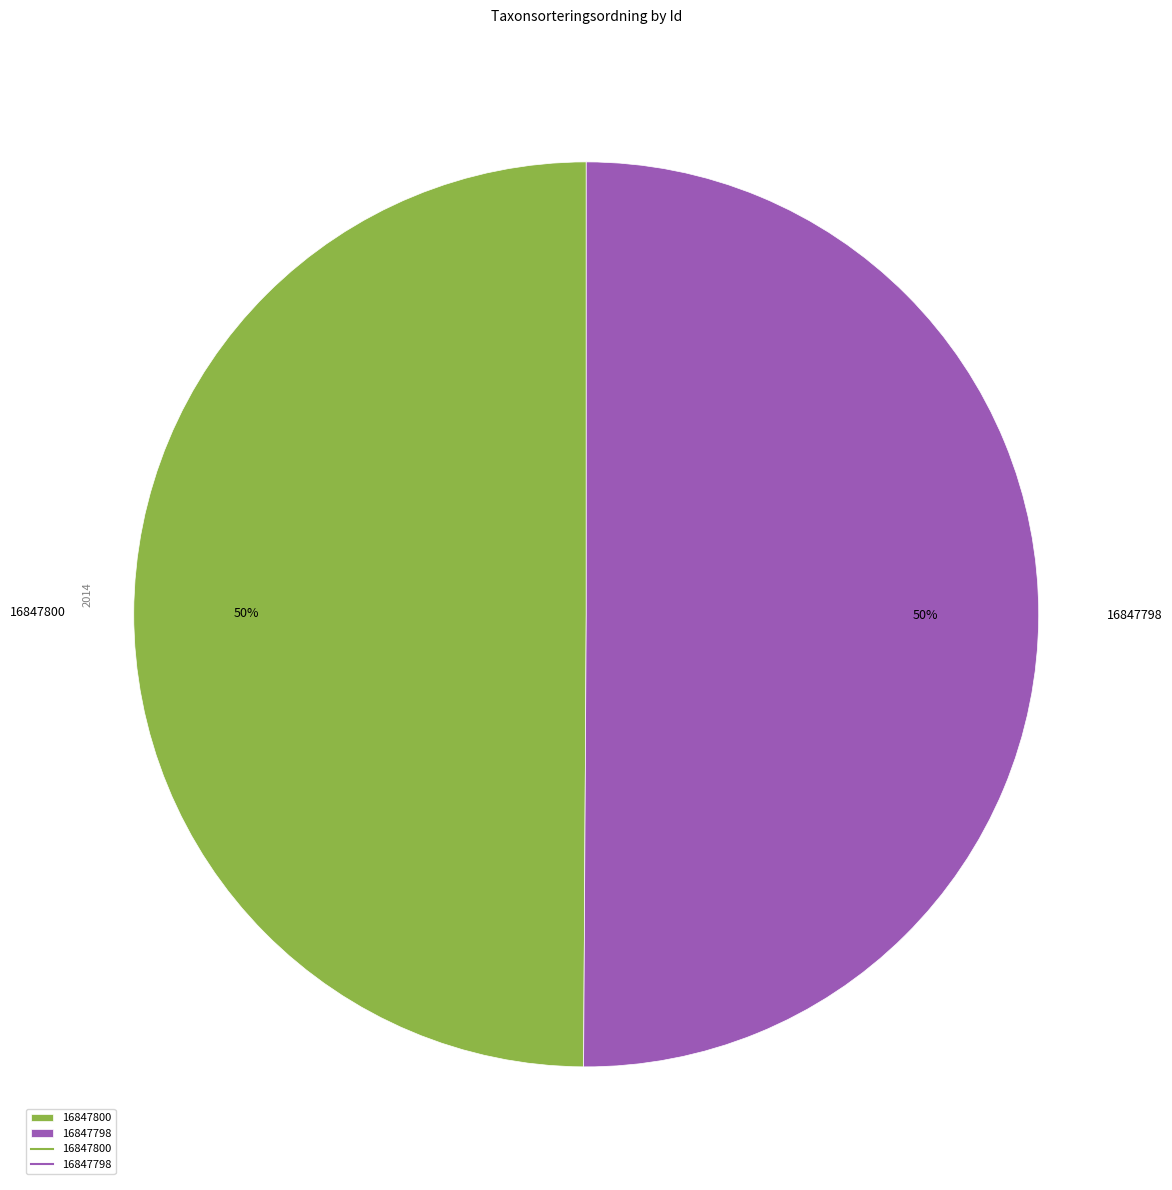

What is the ratio of the value at 16847800 to the value at 16847798?

1.0